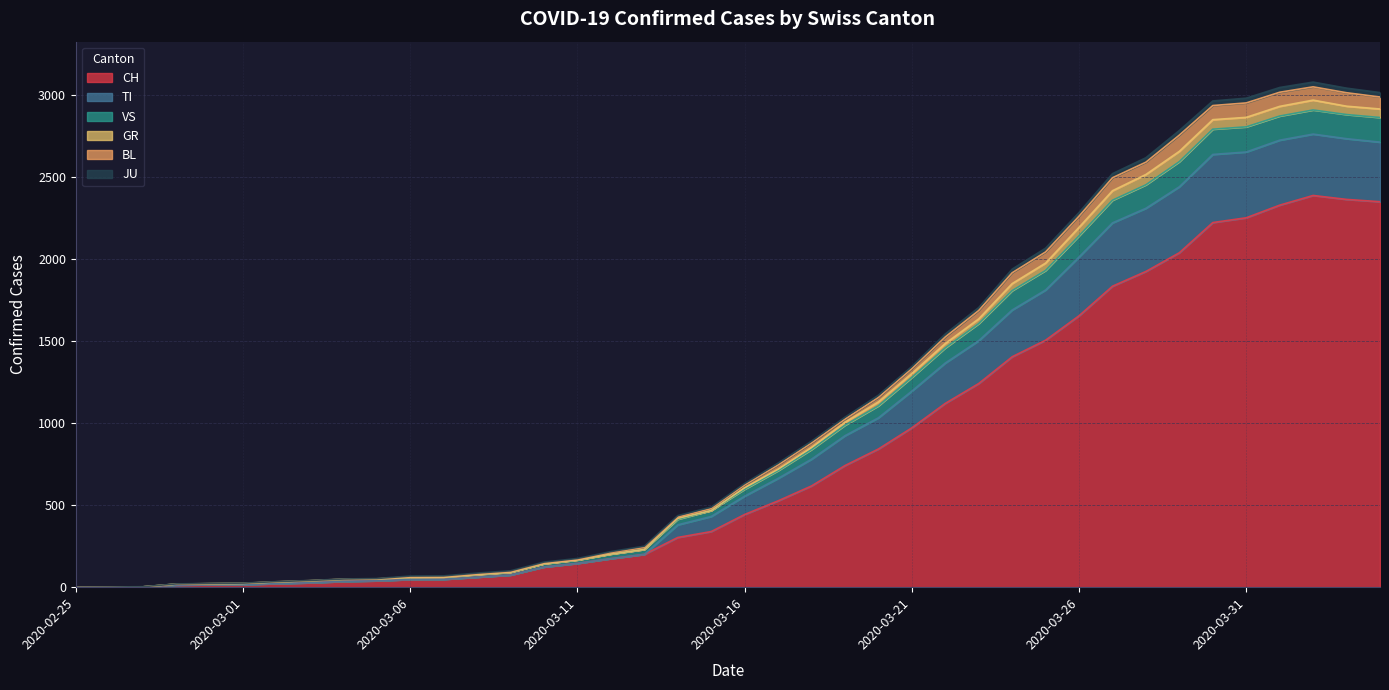

At which category is the sum across all series the highest?

2020-04-02